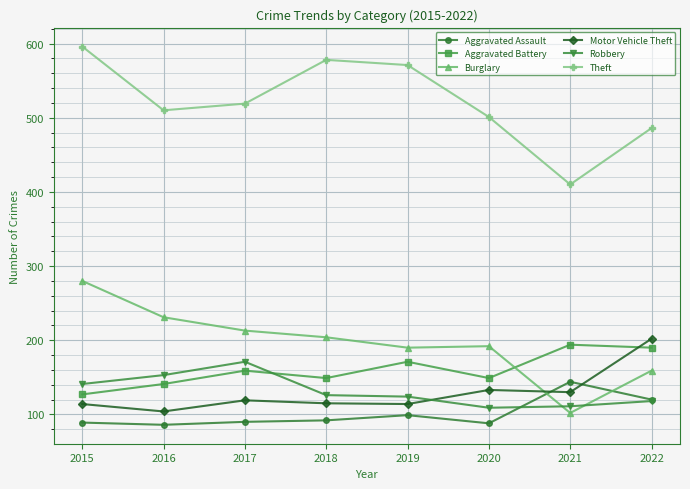

At which category is the sum across all series the highest?

2015